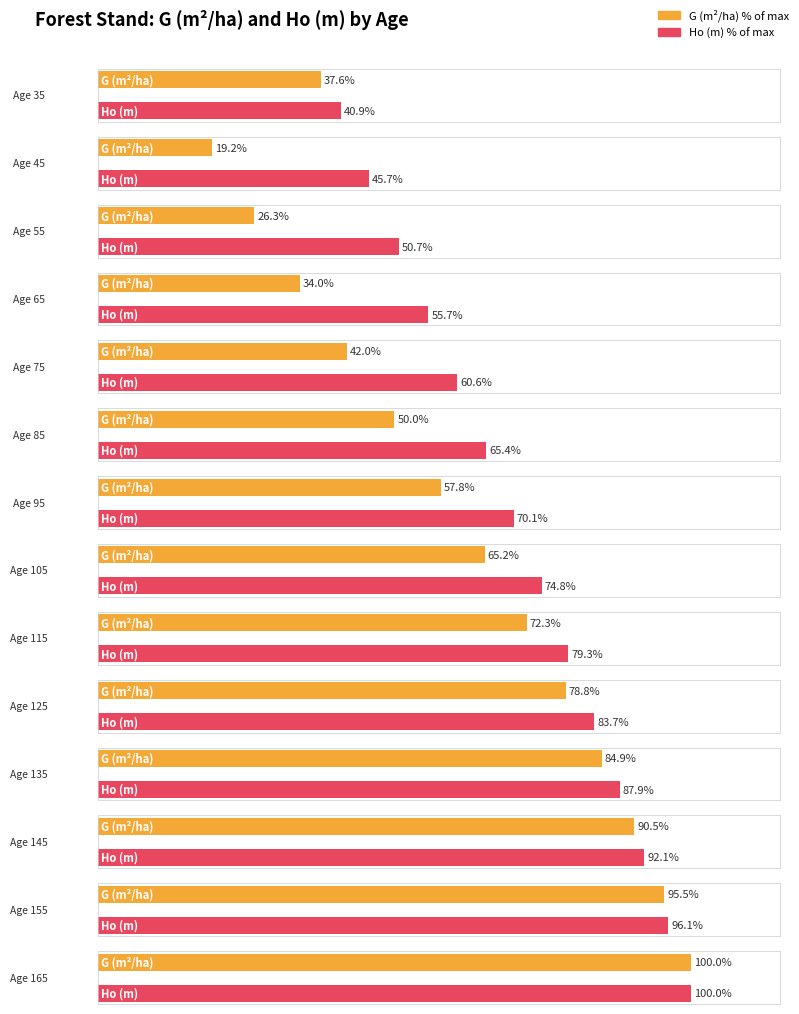

The N dead (pies/ha) series shows 10.3 at 65. True or false?

False